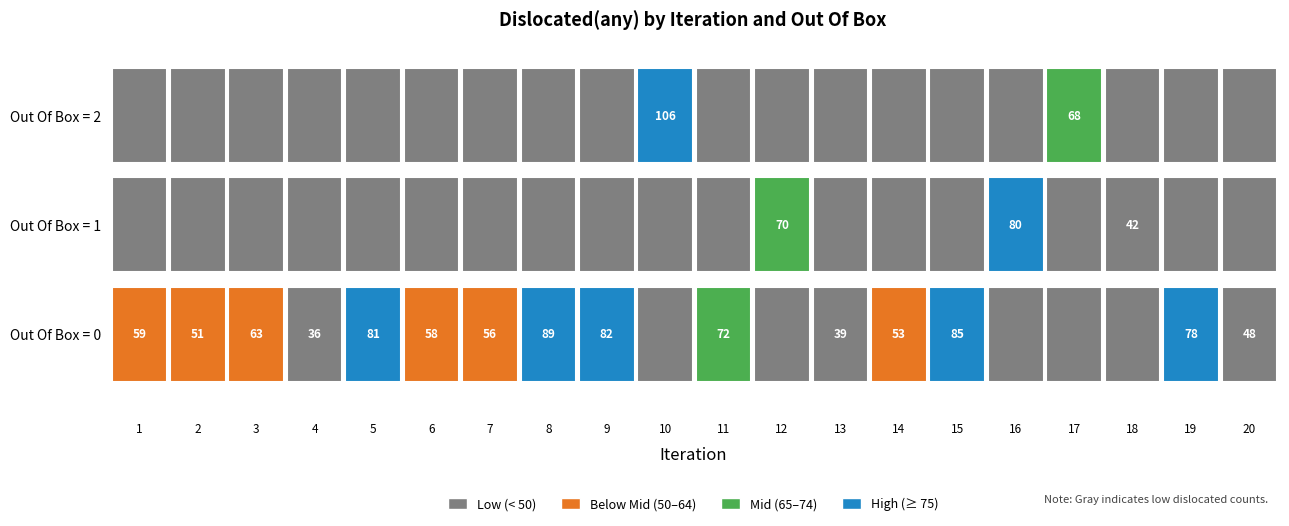

What is the sum of the iterations values at 13 and 18?

31